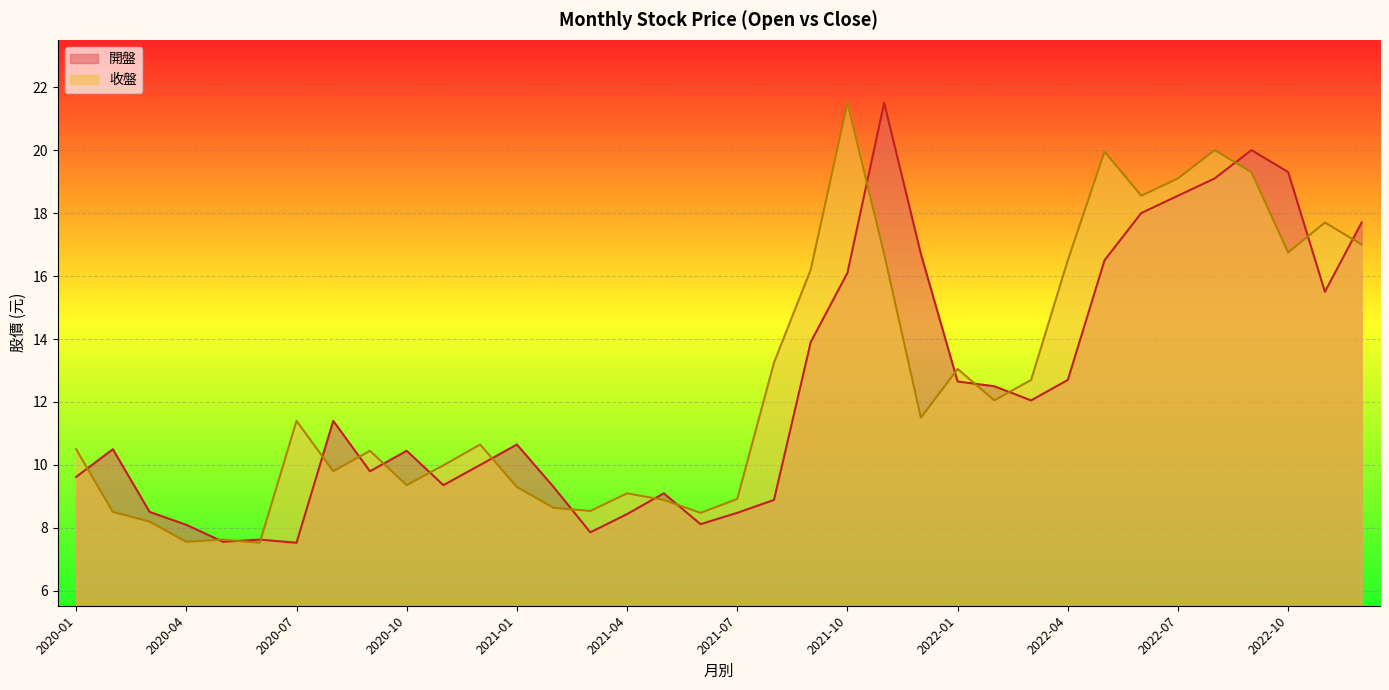

Is it true that 開盤 equals 9.6 at 2020-01?

True